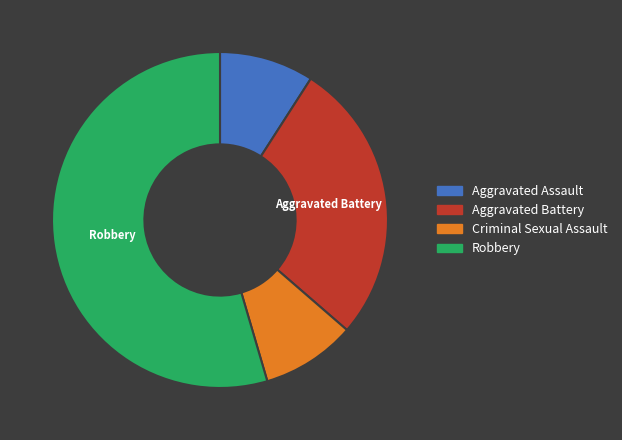

What is the largest slice in the pie chart?

Robbery